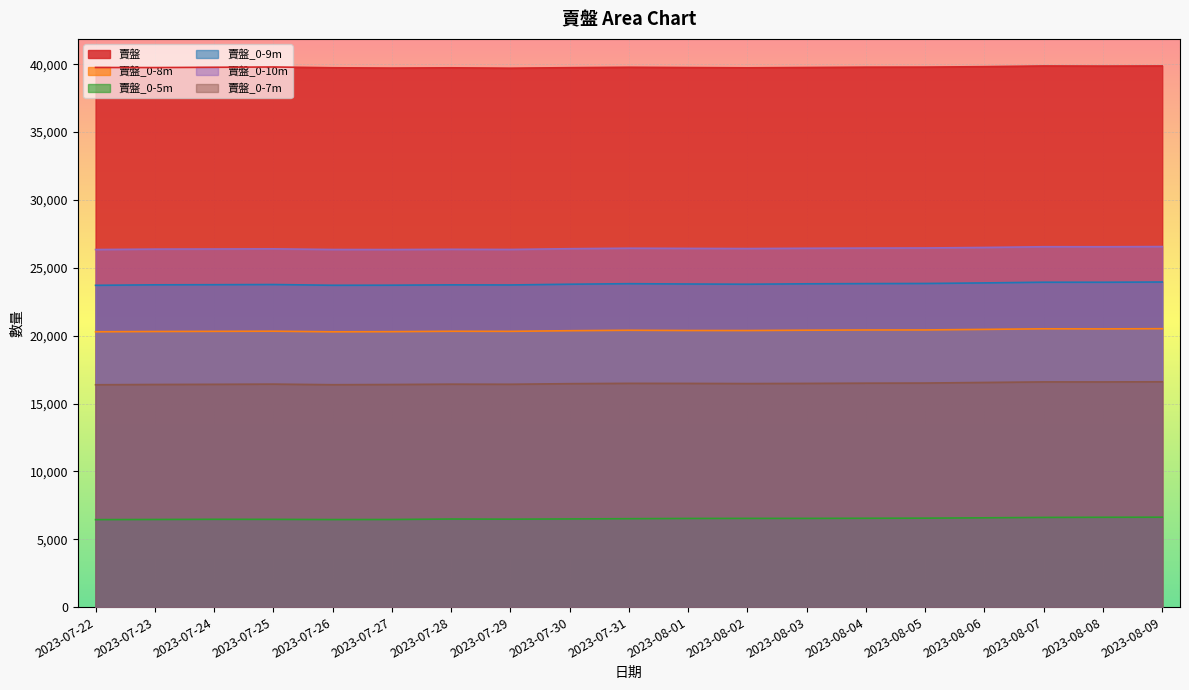

What is the label of the 9th point from the right?

2023-08-01